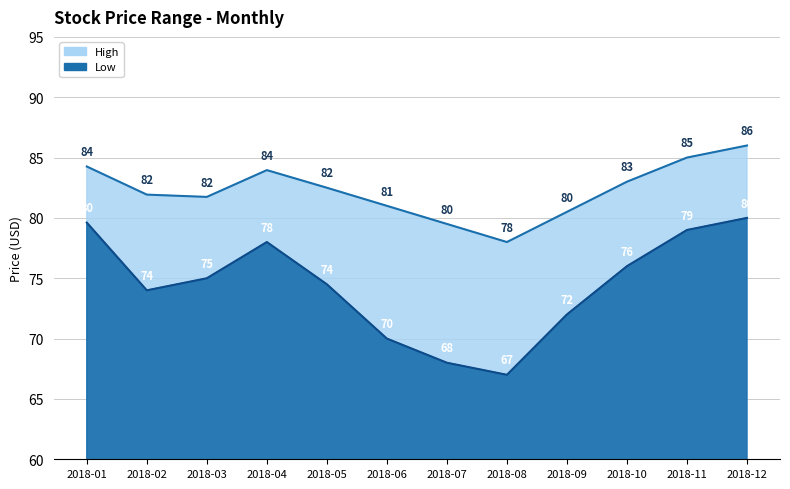

Reading left to right, list all the values displayed in this chart.

High: 84.3	81.9	81.7	84.0	82.5	81.0	79.5	78.0	80.5	83.0	85.0	86.0
Low: 79.6	74.0	75.0	78.0	74.5	70.0	68.0	67.0	72.0	76.0	79.0	80.0